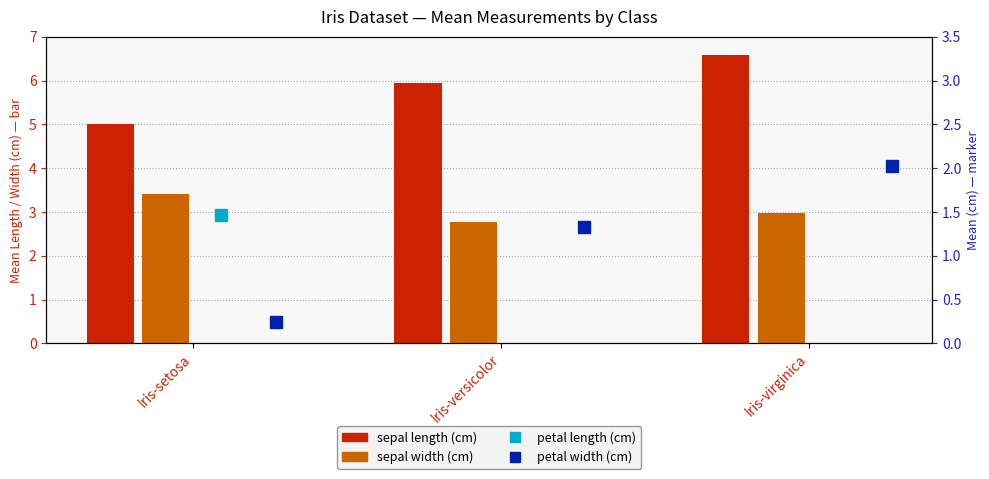

At which category is the sum across all series the highest?

Iris-virginica